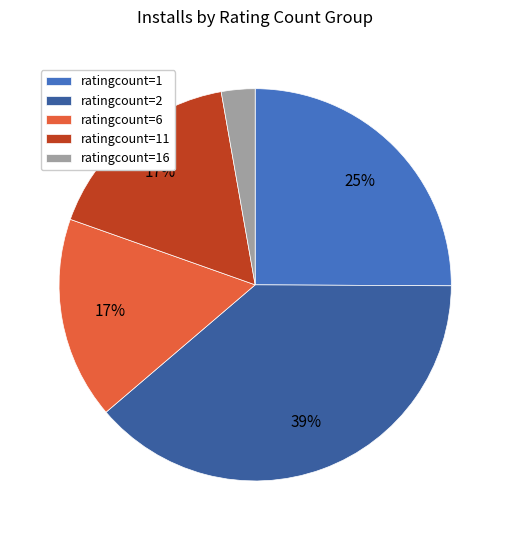

To the nearest percent, what portion does ratingcount=1 represent?

25%